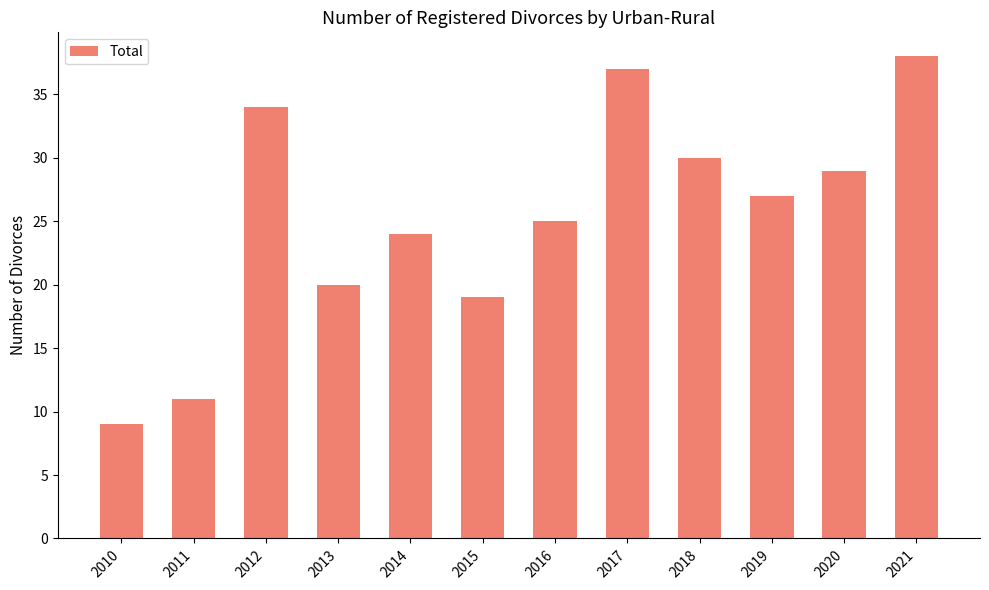

What is the change in value from 2010 to 2013?

+11